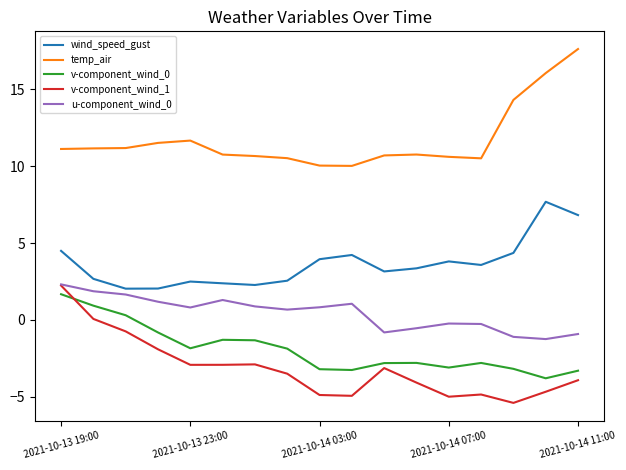

True or false: wind_speed_gust and v-component_wind_0 intersect in this chart.

False